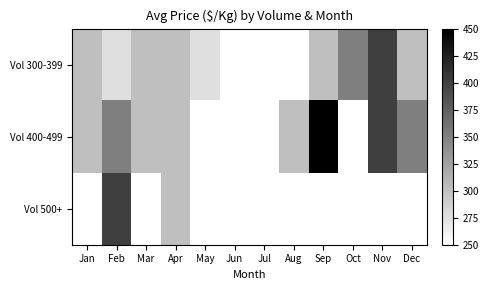

Is it true that Vol 300-399 equals 250.0 at Jun?

True